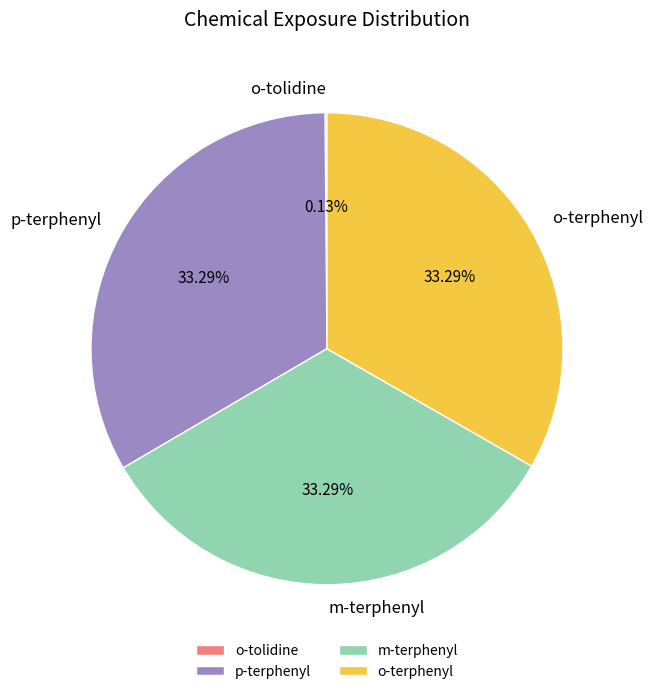

Is p-terphenyl the majority of the pie?

No